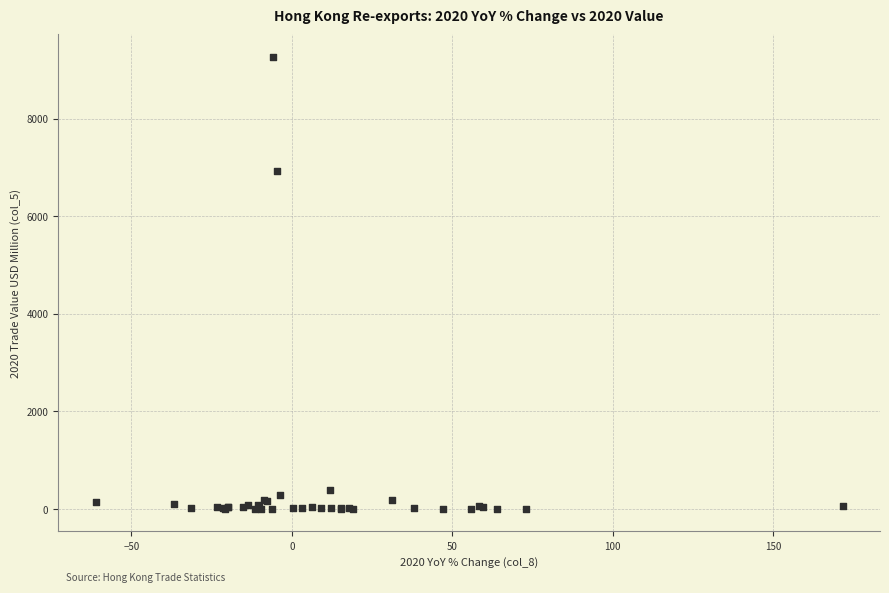

What Y value in the scatter plot is closest to 4634?

6925.3